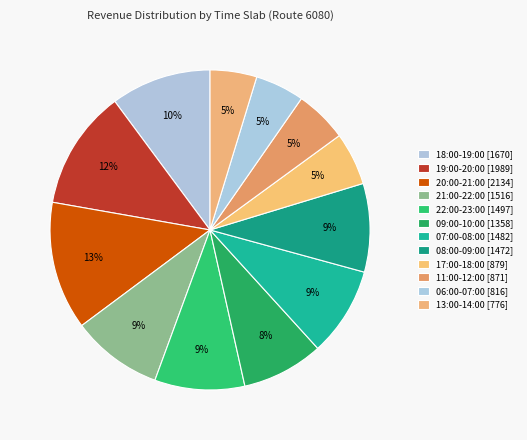

What is the largest slice in the pie chart?

20:00-21:00